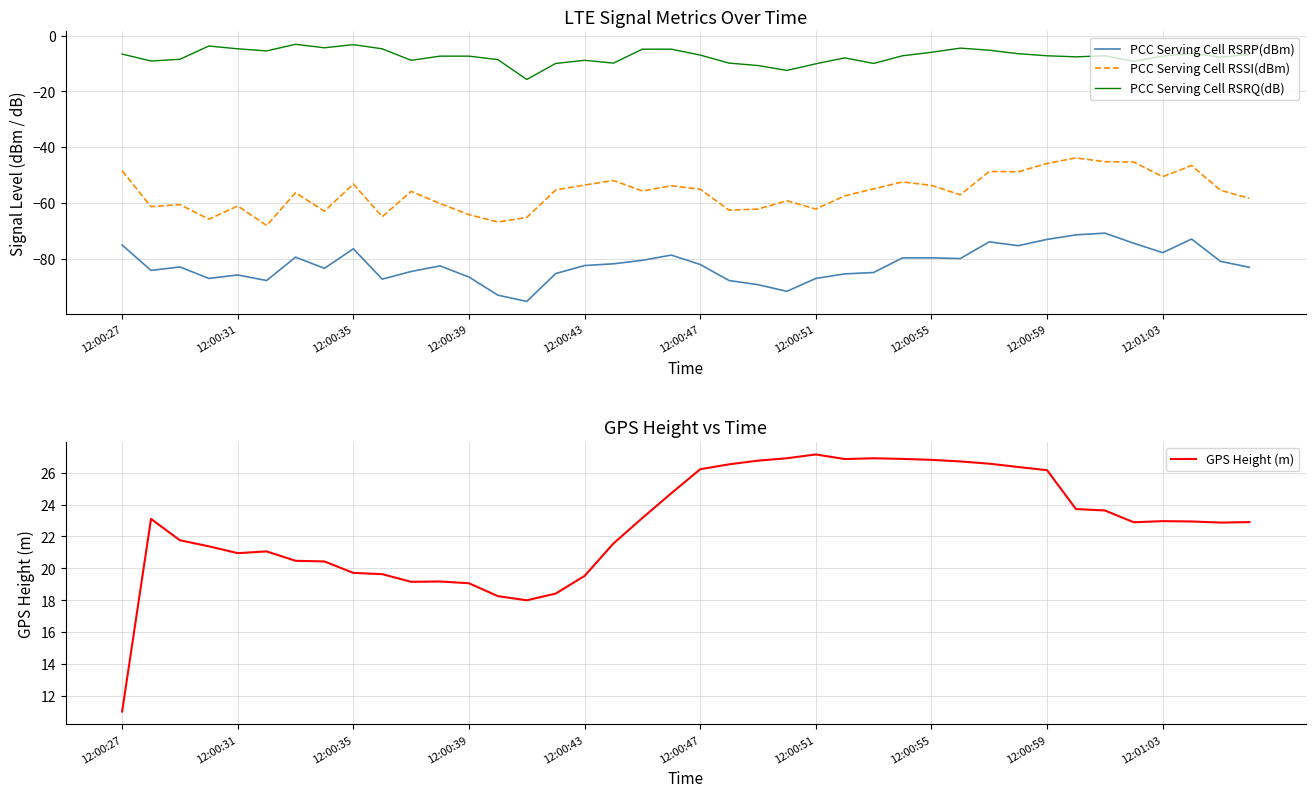

The value of PCC Serving Cell RSRP(dBm) at 18 is -80.6. True or false?

True